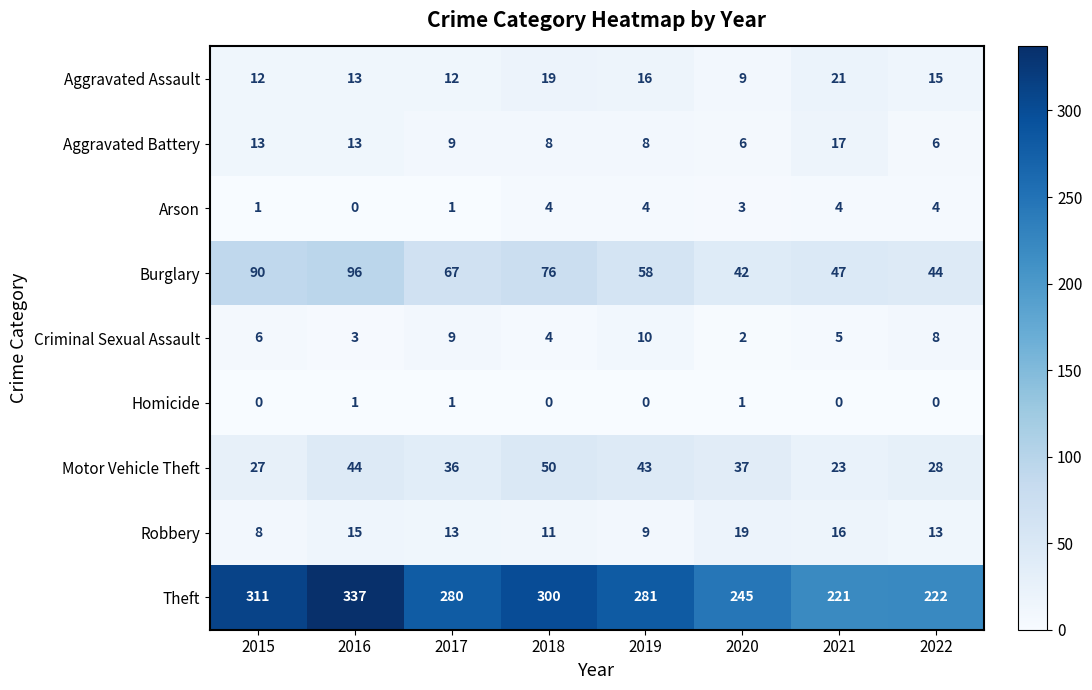

Which series has the widest spread of values?

Theft